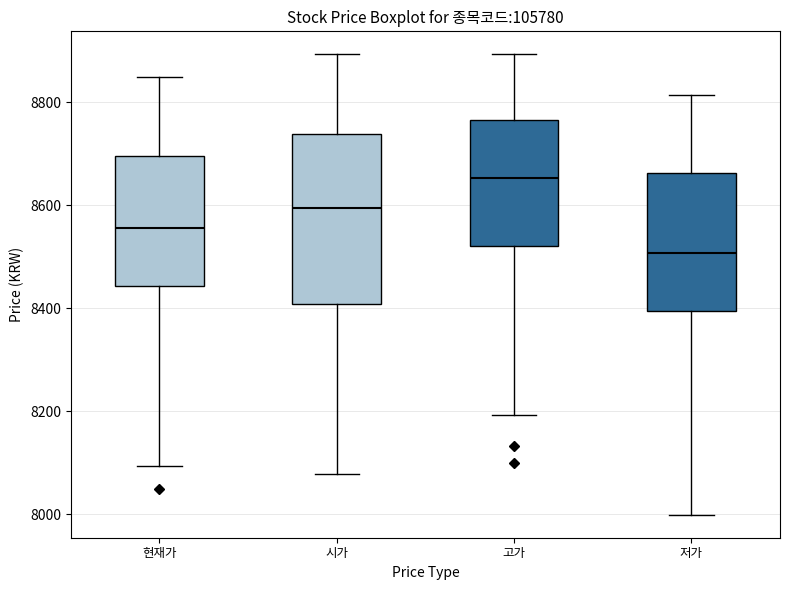

Where does the lower whisker of the box for 고가 end on the y-axis? The values are not printed on the chart, so give them approximately, as read against the axis.

8200